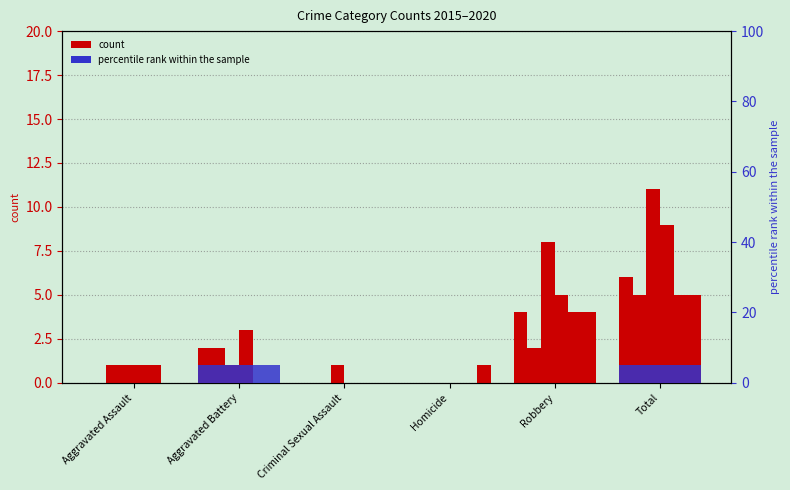

Count the number of categories in the chart.

6